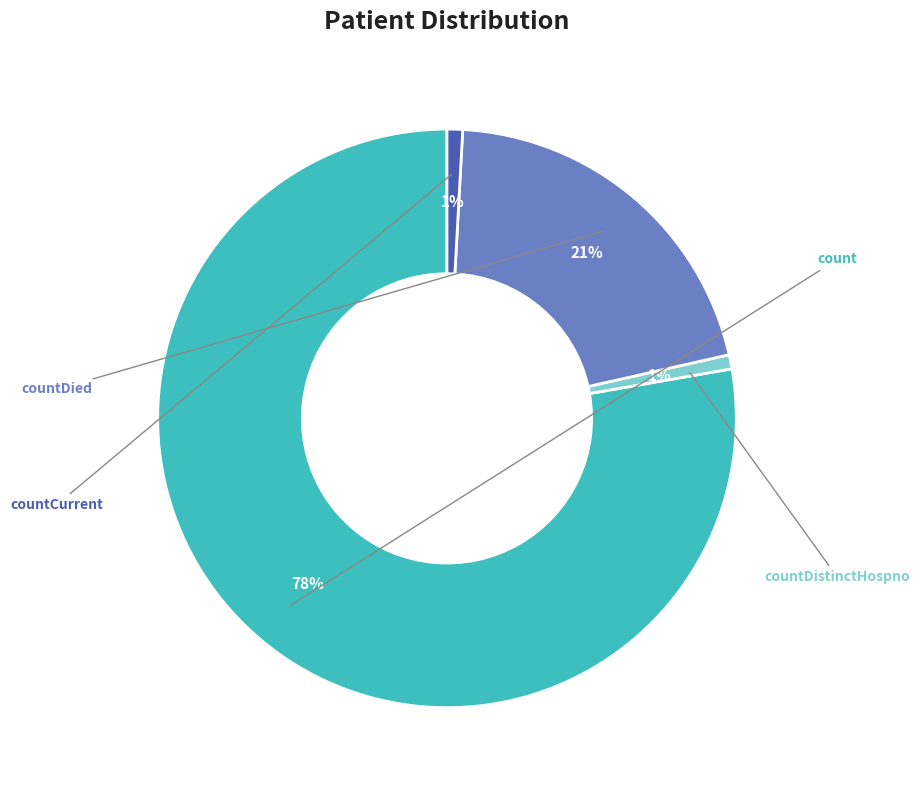

To the nearest percent, what is the average slice percentage?

25%